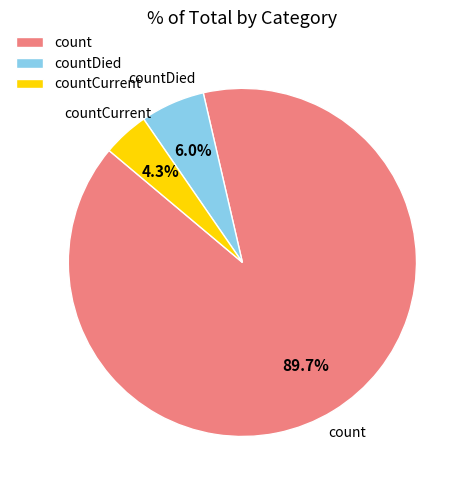

To the nearest percent, what is the average slice percentage?

33%